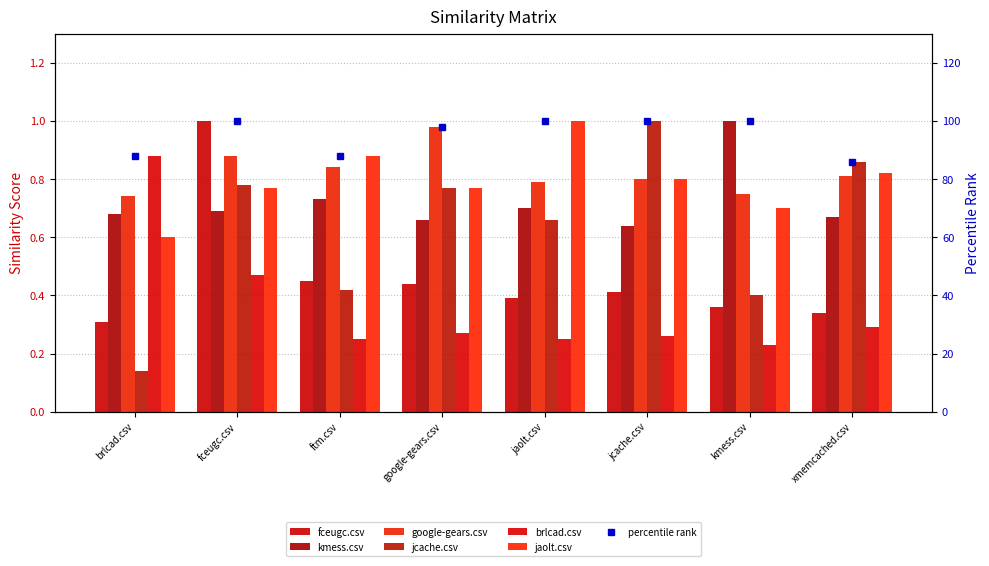

Reading right to left, list all the values displayed in this chart.

fceugc.csv: 0.3	0.4	0.4	0.4	0.4	0.5	1.0	0.3
kmess.csv: 0.7	1.0	0.6	0.7	0.7	0.7	0.7	0.7
google-gears.csv: 0.8	0.8	0.8	0.8	1.0	0.8	0.9	0.7
jcache.csv: 0.9	0.4	1.0	0.7	0.8	0.4	0.8	0.1
brlcad.csv: 0.3	0.2	0.3	0.2	0.3	0.2	0.5	0.9
jaolt.csv: 0.8	0.7	0.8	1.0	0.8	0.9	0.8	0.6